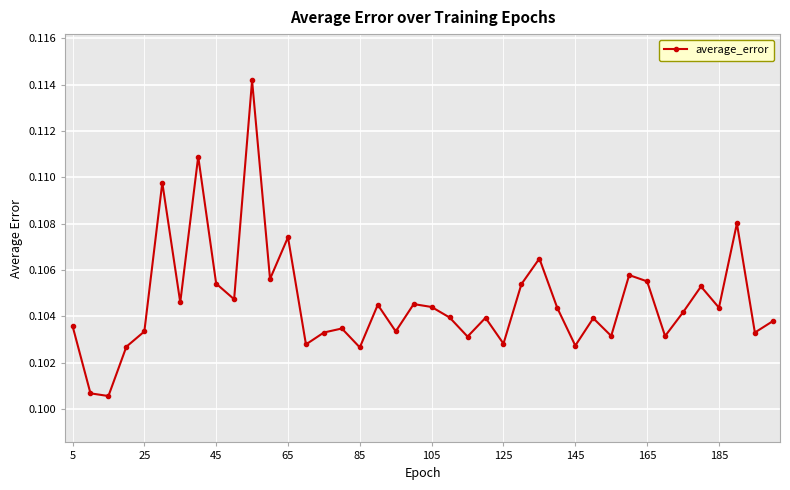

How many points are lower than both their immediate neighbors (excluding endpoints)?

14